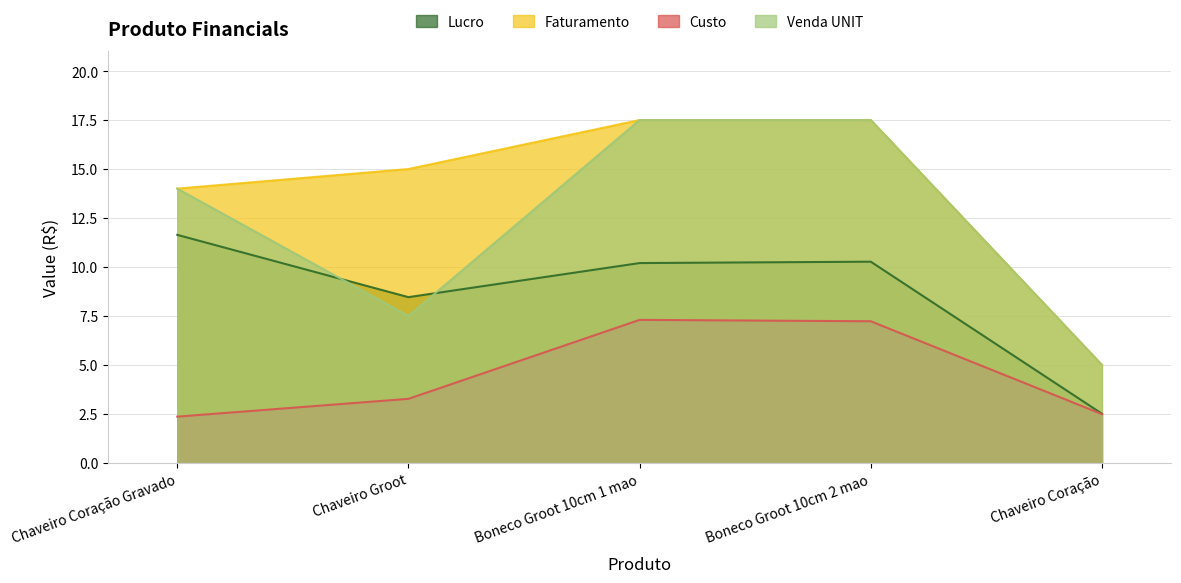

Reading right to left, what are all the values shown in this chart?

Lucro: Chaveiro Coração=2.5	Boneco Groot 10cm 2 mao=10.3	Boneco Groot 10cm 1 mao=10.2	Chaveiro Groot=8.5	Chaveiro Coração Gravado=11.6
Faturamento: Chaveiro Coração=5.0	Boneco Groot 10cm 2 mao=17.5	Boneco Groot 10cm 1 mao=17.5	Chaveiro Groot=15.0	Chaveiro Coração Gravado=14.0
Custo: Chaveiro Coração=2.5	Boneco Groot 10cm 2 mao=7.2	Boneco Groot 10cm 1 mao=7.3	Chaveiro Groot=3.3	Chaveiro Coração Gravado=2.4
Venda UNIT: Chaveiro Coração=5.0	Boneco Groot 10cm 2 mao=17.5	Boneco Groot 10cm 1 mao=17.5	Chaveiro Groot=7.5	Chaveiro Coração Gravado=14.0